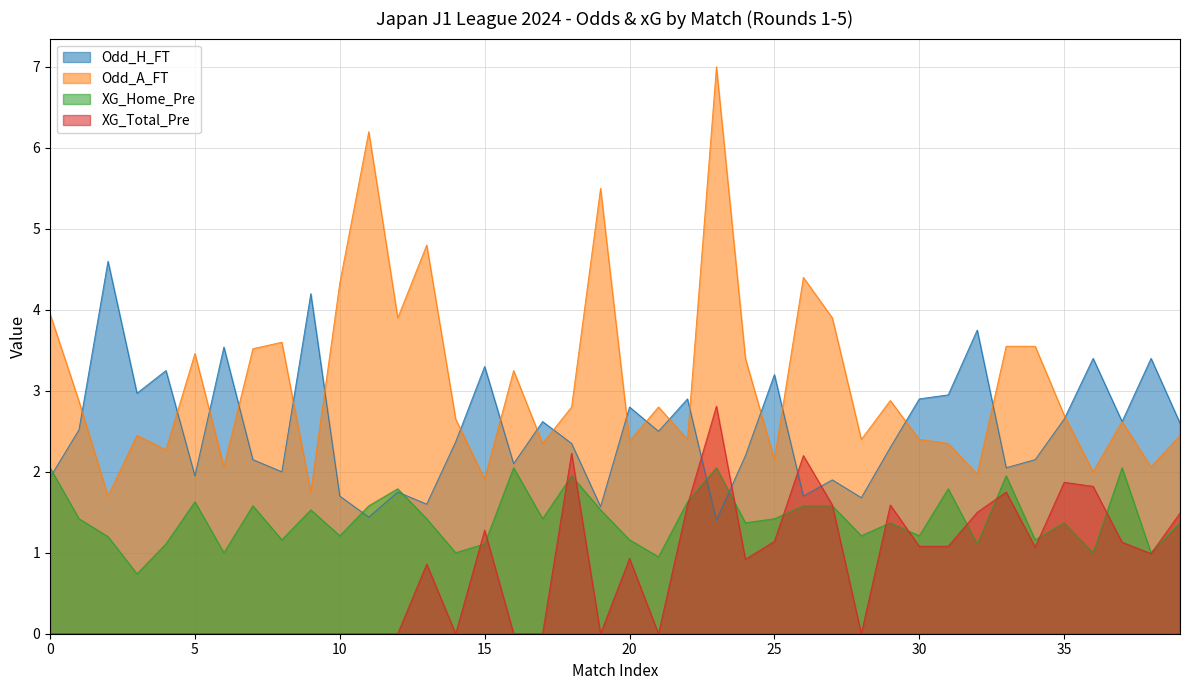

What is the difference between the maximum and second lowest values in the XG_Home_Pre series?

1.1